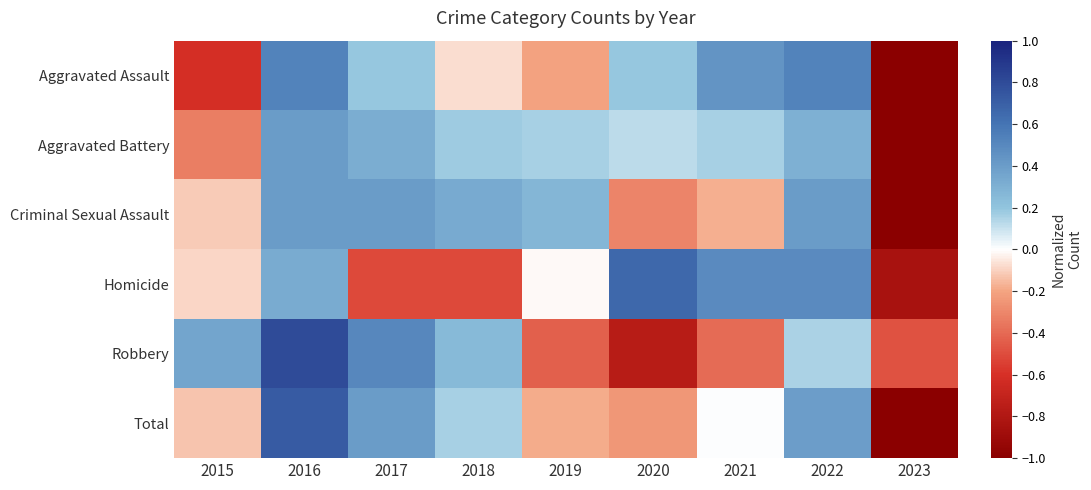

How many distinct data groups are displayed?

6